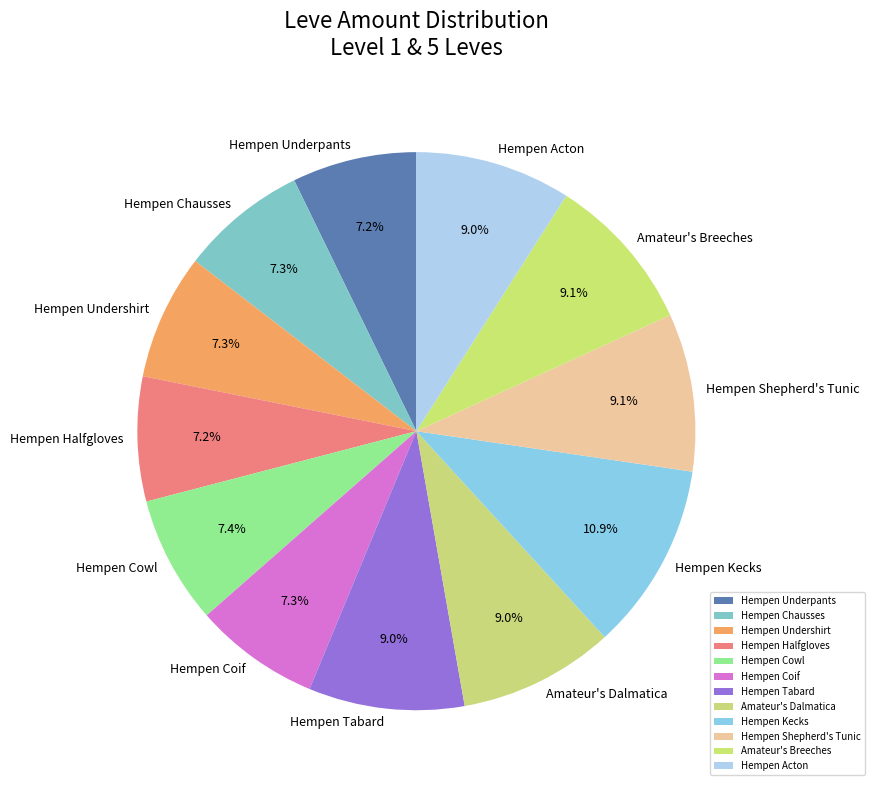

The Hempen Acton slice represents 21% of the pie. True or false?

False